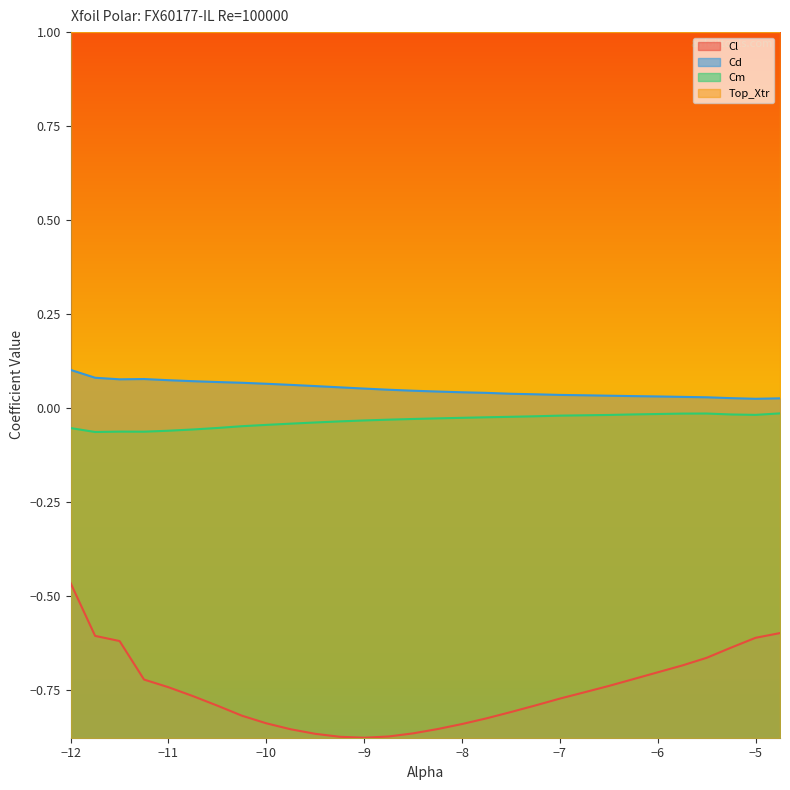

What is the spread (max minus min) of values at -7.0?

0.8